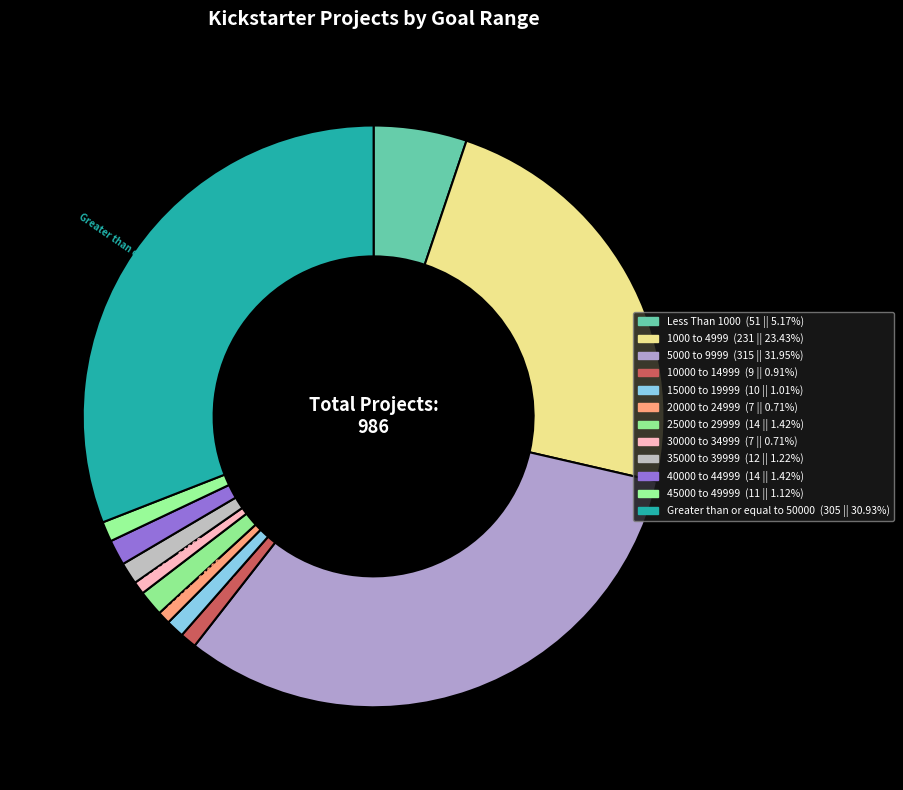

Is it true that 10000 to 14999 is 12% of the pie?

False